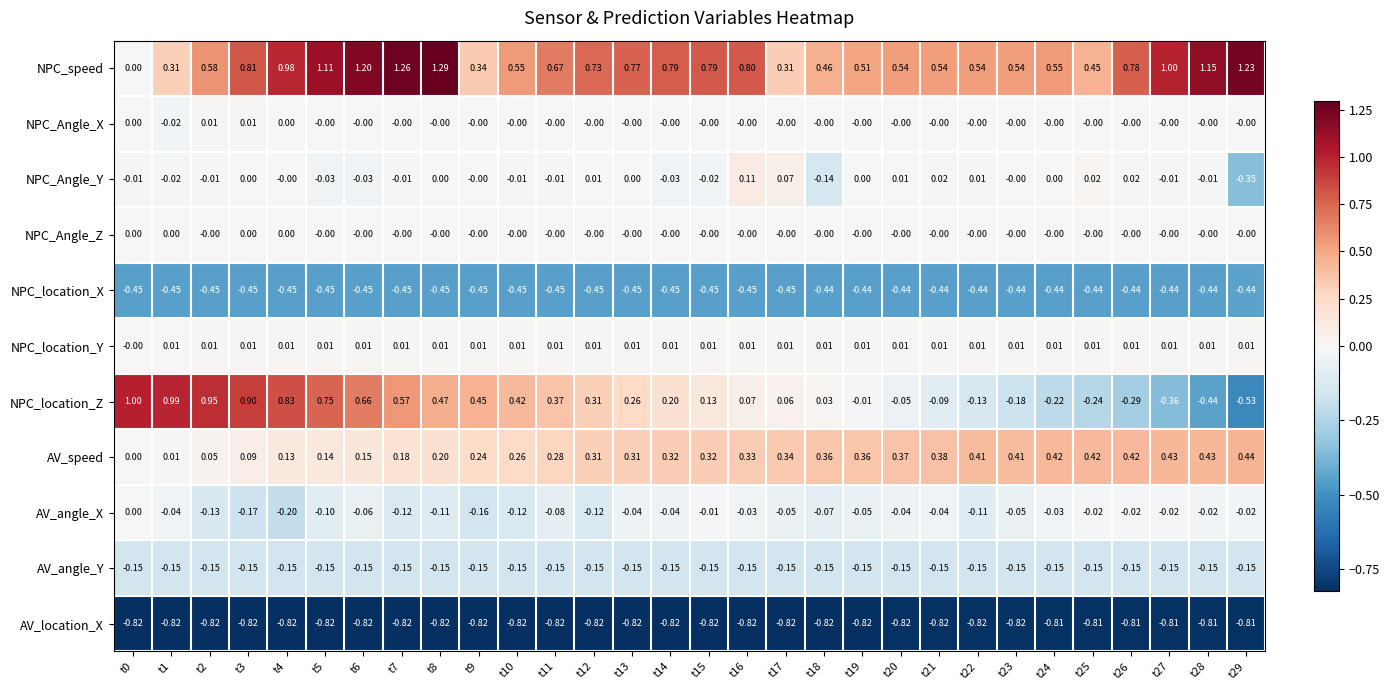

At which category is the sum across all series the highest?

t6